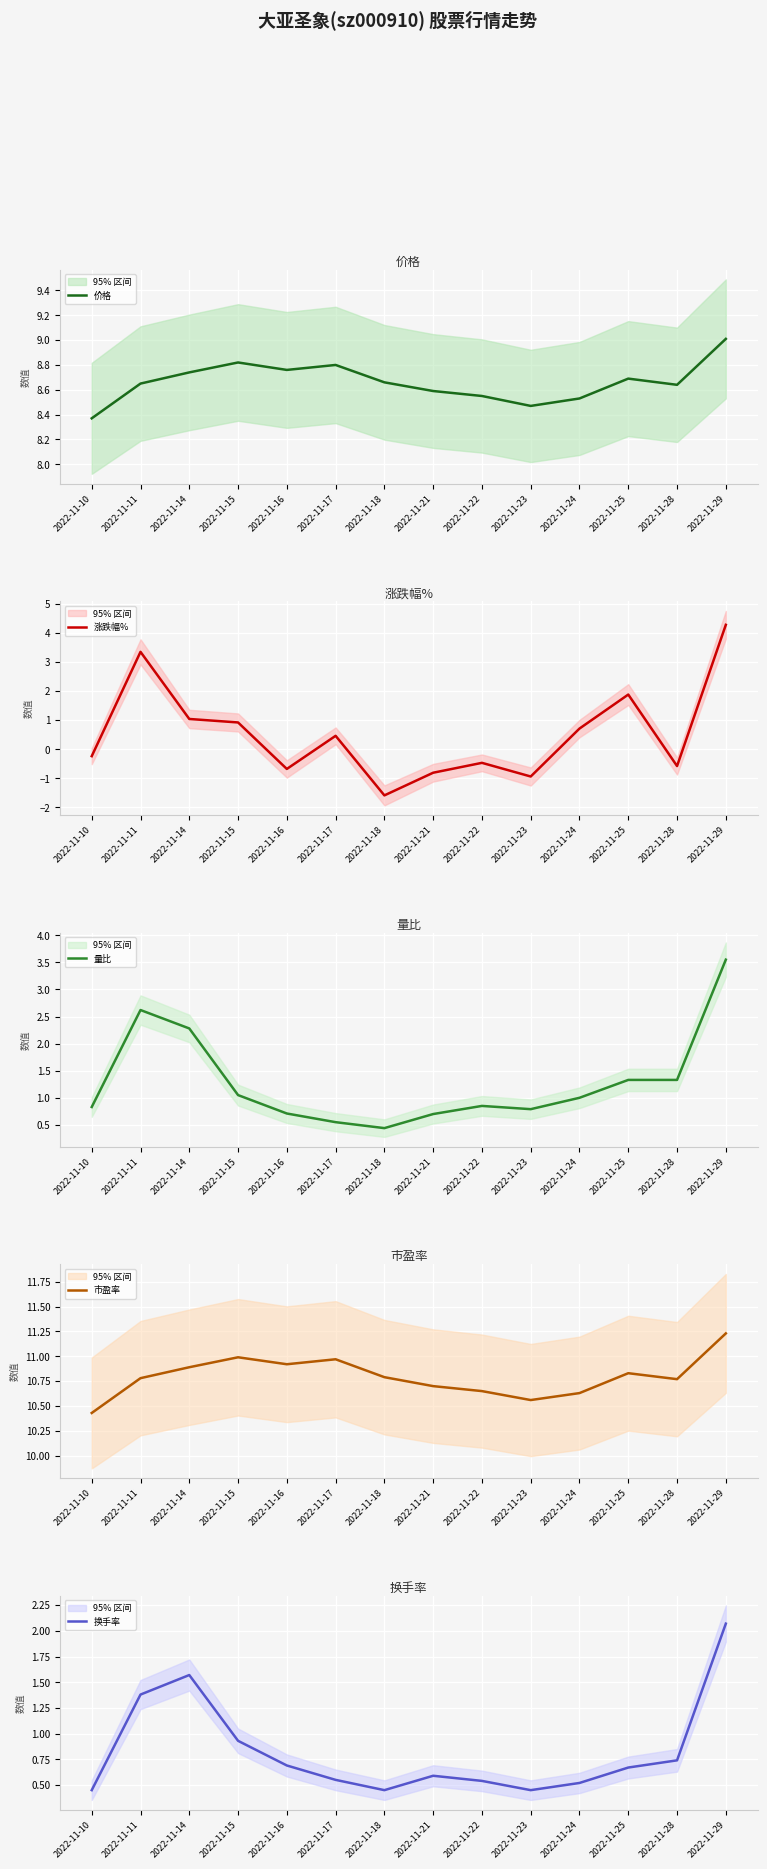

What are all the series names shown in the legend?

价格, 涨跌幅%, 量比, 市盈率, 换手率